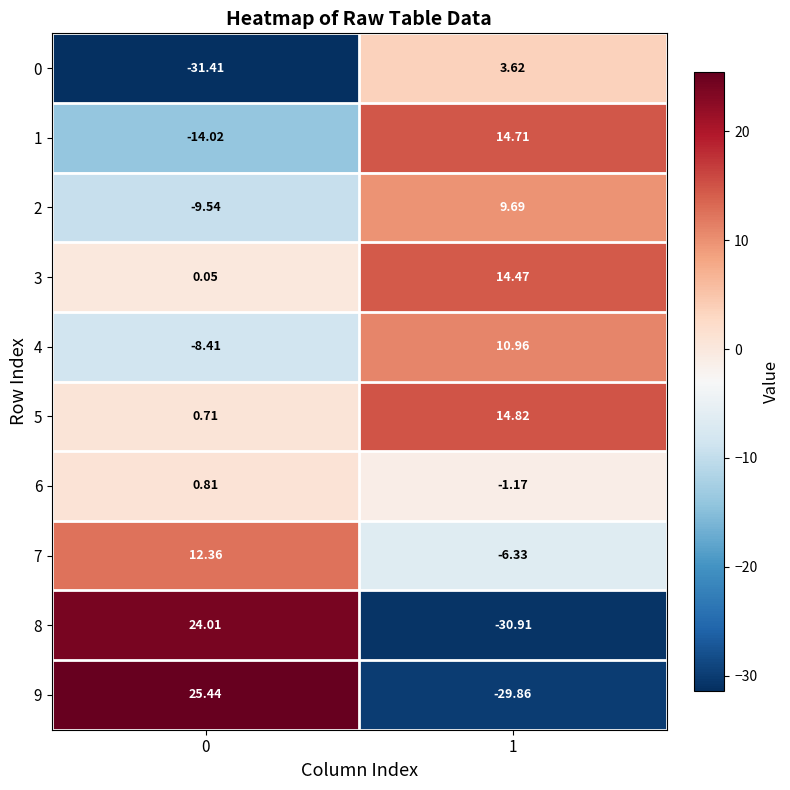

Is the value of 7 at 1 greater than the value of 6 at 1?

No